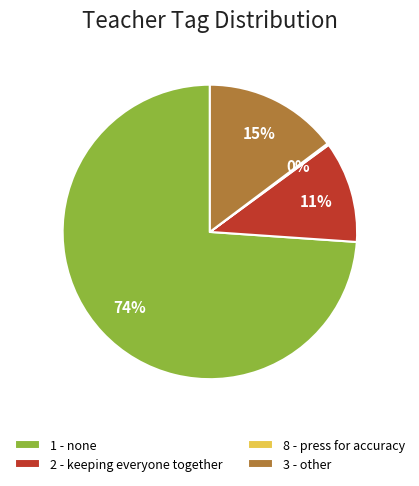

What percentage is the 1 - none slice, to the nearest percent?

74%